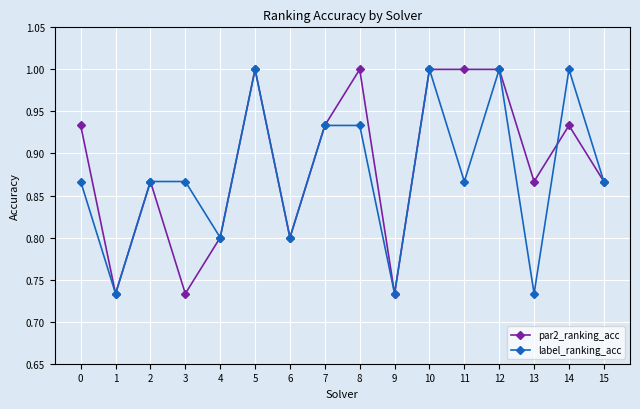

Rank the series at 0 from lowest to highest value.

label_ranking_acc, par2_ranking_acc